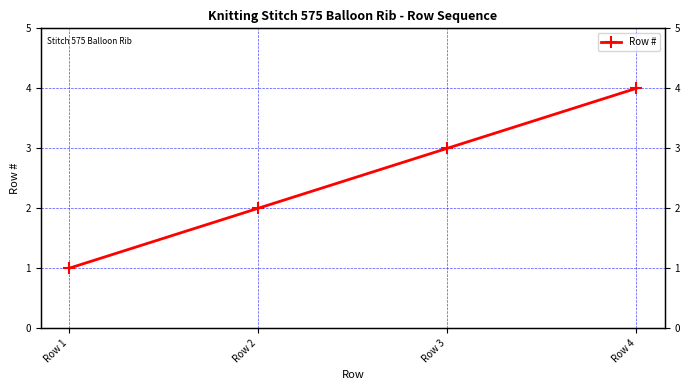

How many values exceed 3?

1